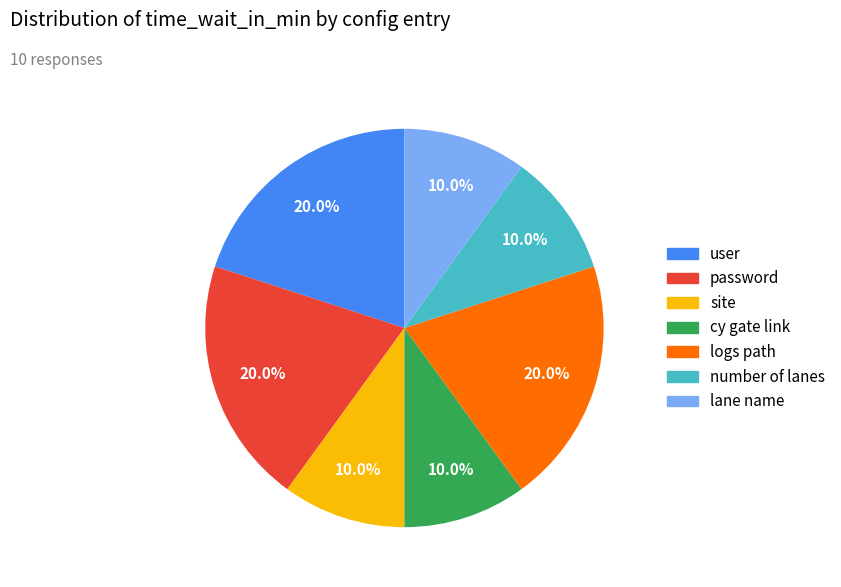

What percentage do password and user together represent?

40.0%